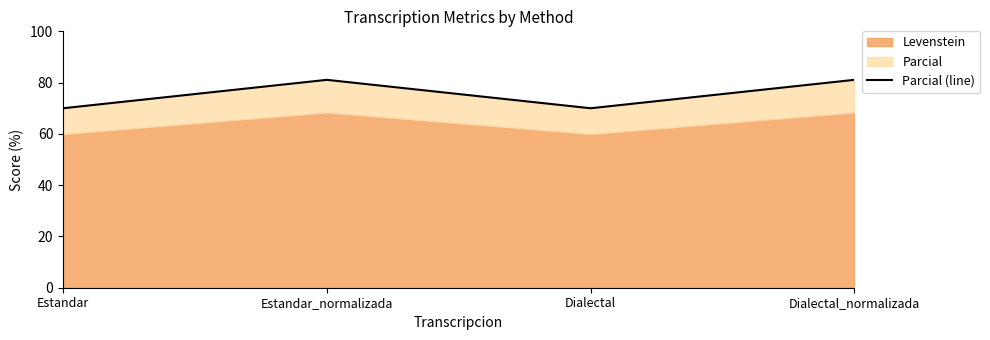

Does the chart have visible grid lines?

No